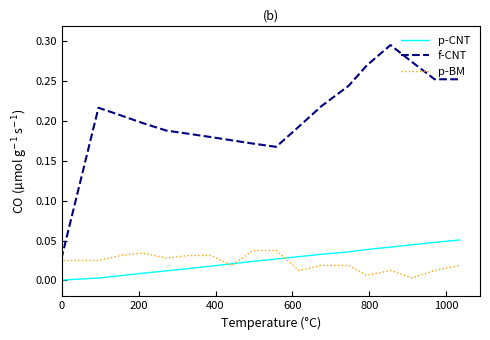

Which series has the largest total across all categories?

f-CNT